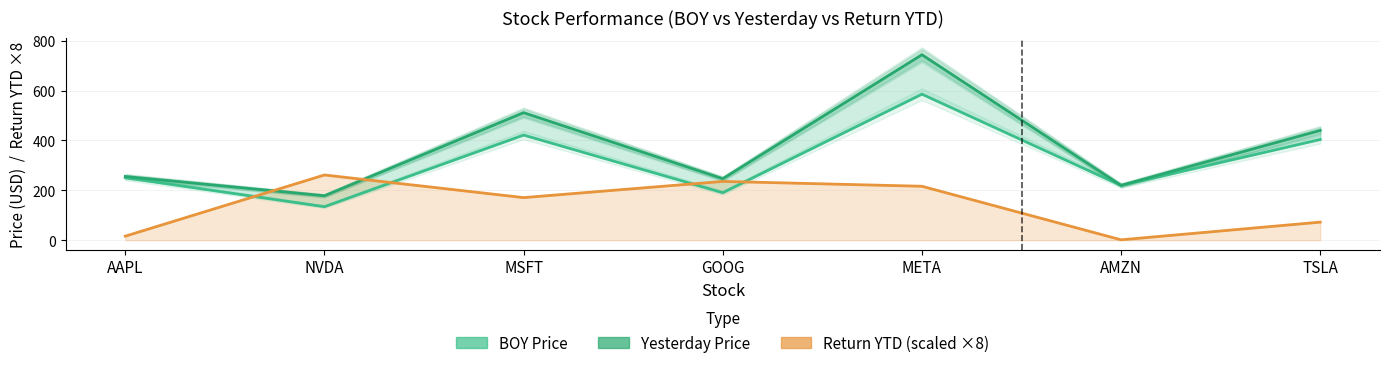

How many interior local peaks does the return ytd series have?

2